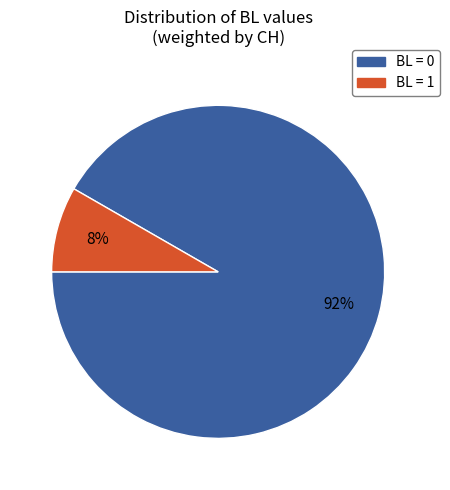

To the nearest percent, what percentage of the pie is BL = 0?

92%